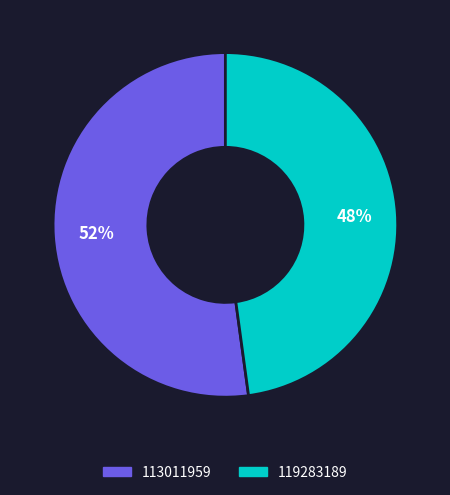

Combined, do 113011959 and 119283189 account for over 50%?

Yes